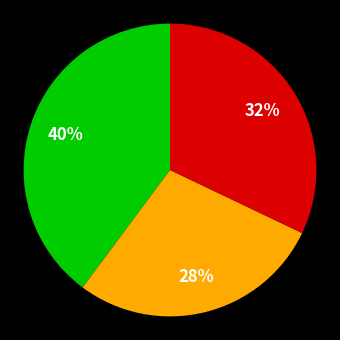

Is there any slice that represents more than half of the pie?

No